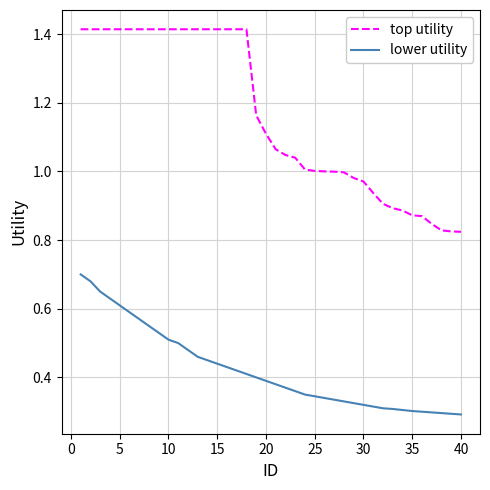

True or false: lower utility and top utility cross at least once.

False